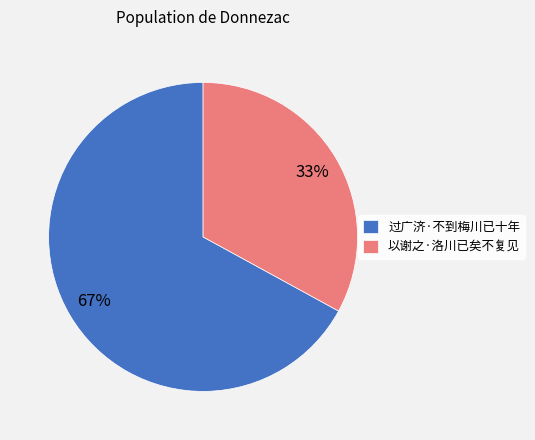

To the nearest percent, what is the average slice percentage?

50%